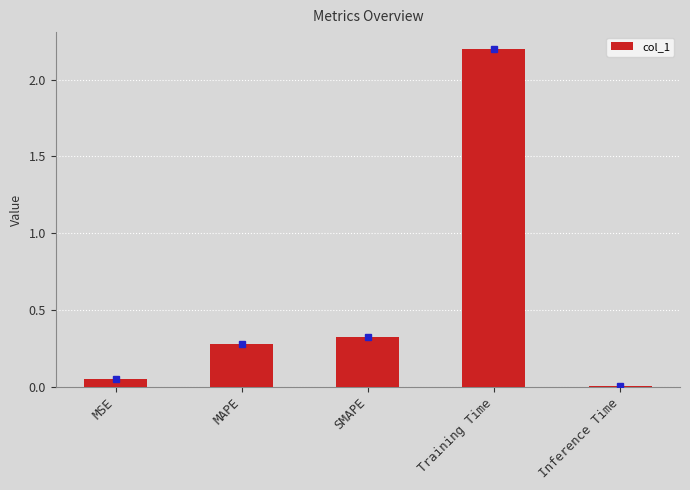

What is the label of the 3rd bar from the right?

SMAPE